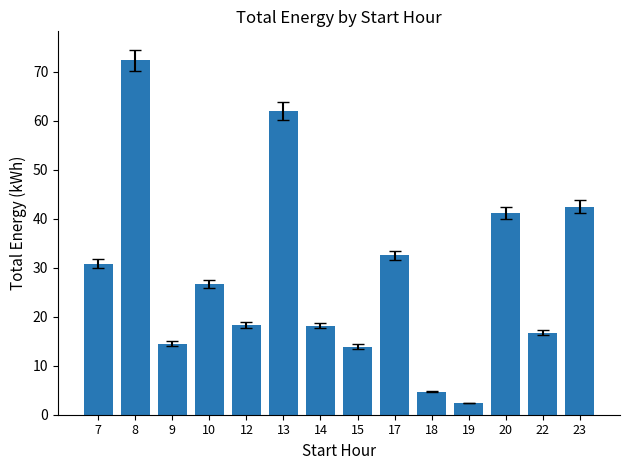

At which category does the chart reach its minimum across all series?

19